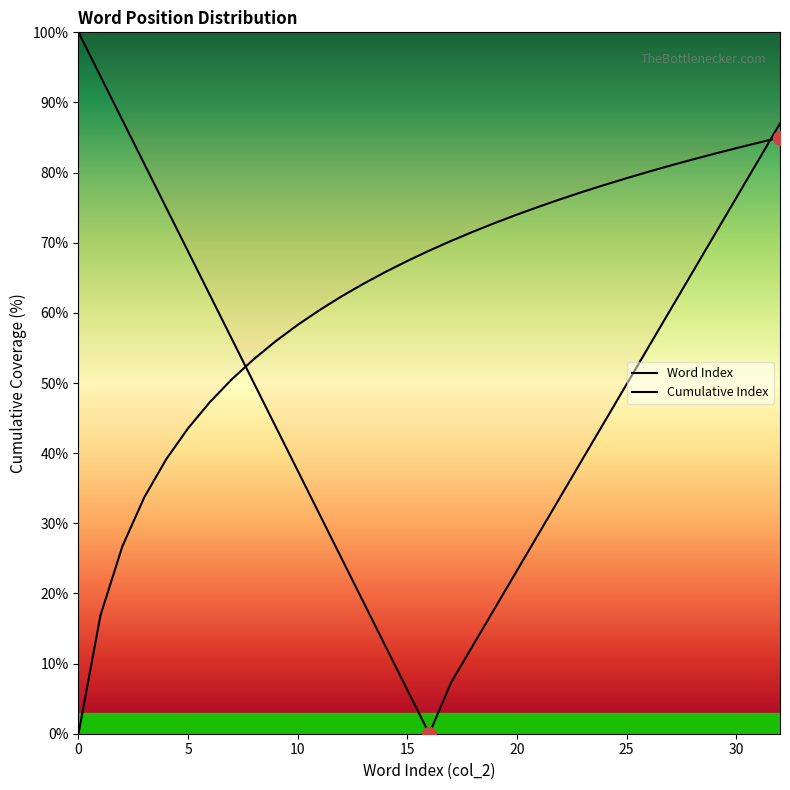

Rank the series by their average value, from lowest to highest.

Word Index, Cumulative Index